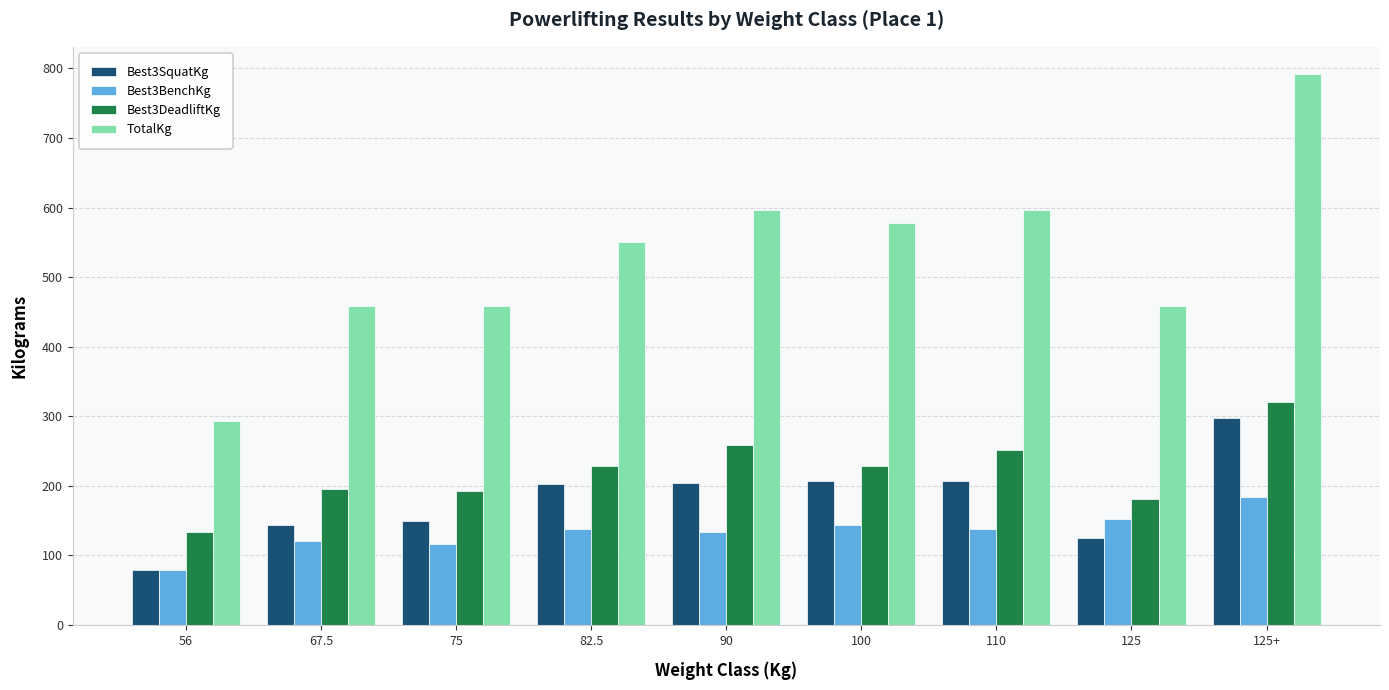

Which category has the lowest value in the Best3SquatKg series?

56